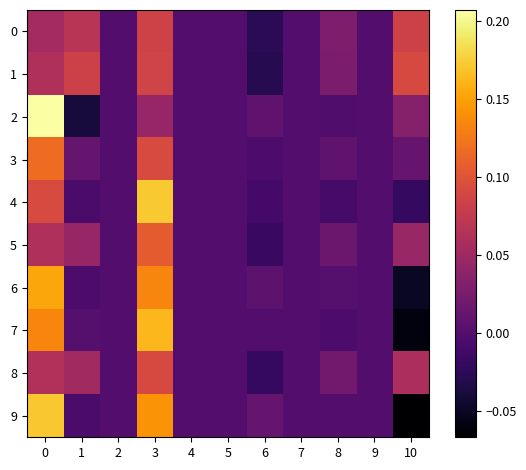

What is the smallest value displayed?

-0.1